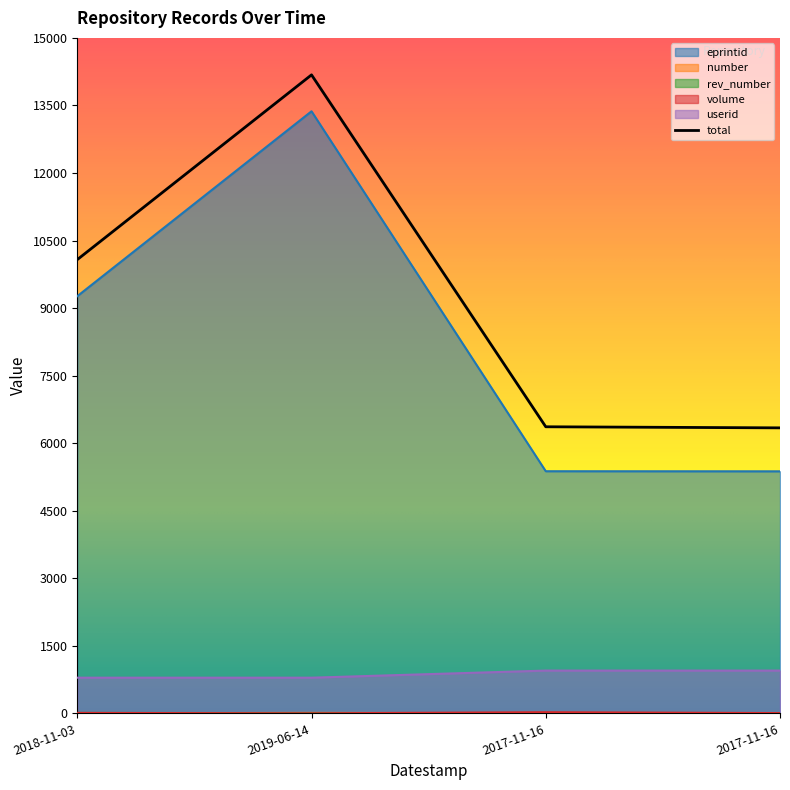

The chart shows a value of 14179 at 2019-06-14. True or false?

True